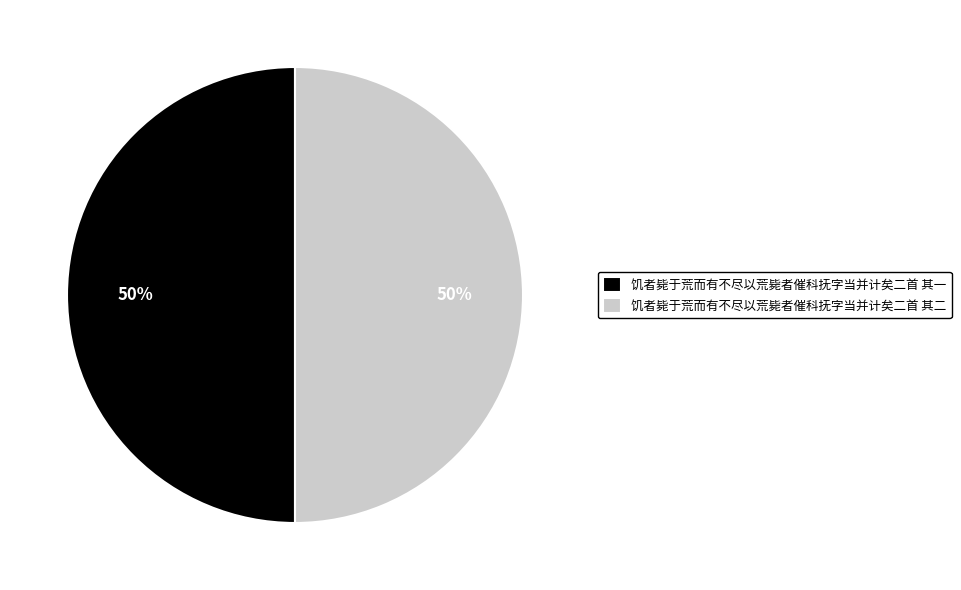

To the nearest percent, what is the combined percentage of 饥者毙于荒而有不尽以荒毙者催科抚字当并计矣二首 其二 and 饥者毙于荒而有不尽以荒毙者催科抚字当并计矣二首 其一?

100%